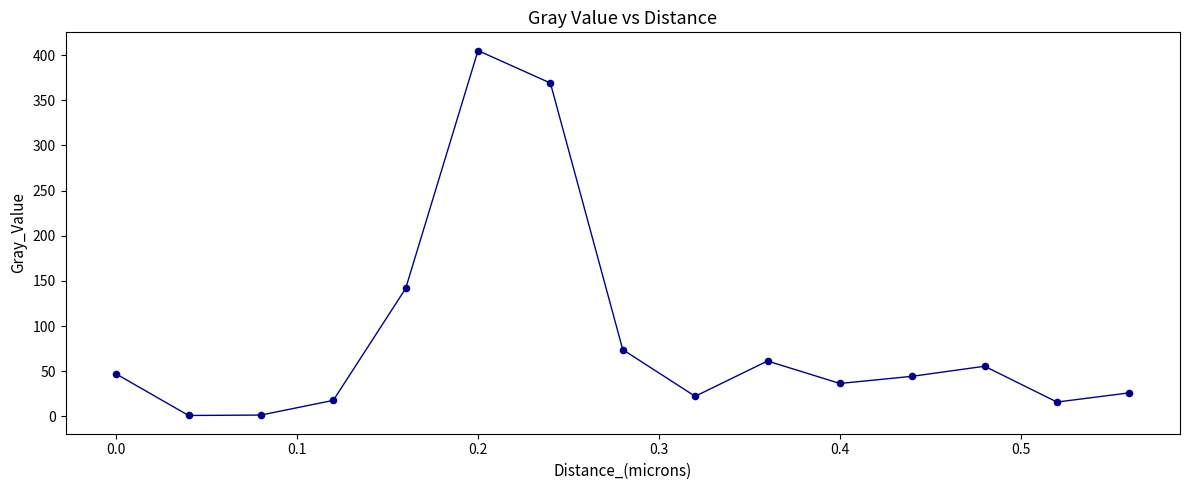

What is the greatest value displayed?

405.0